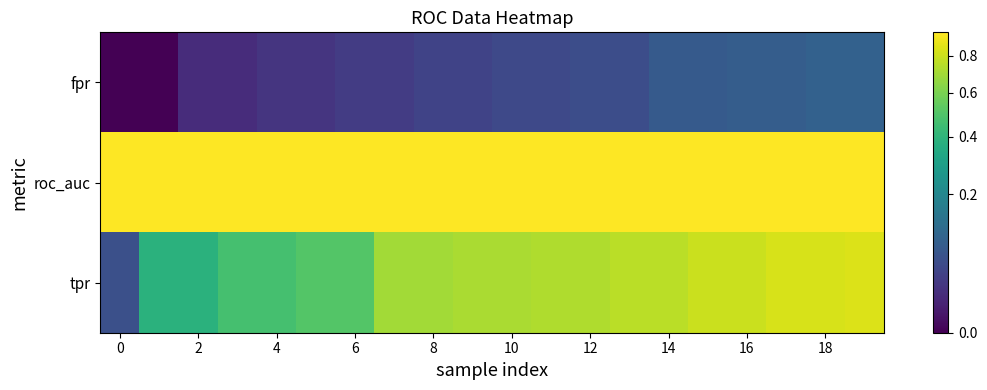

At how many categories does at least one series exceed 0?

20